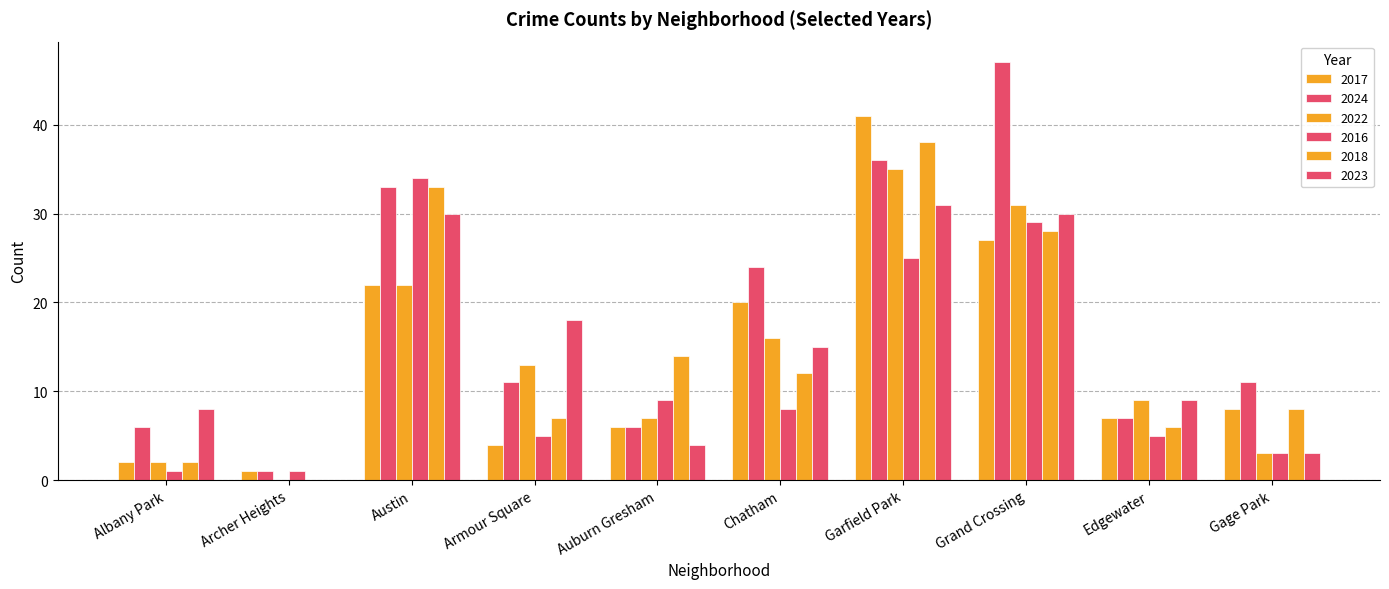

What value does the 2023 series have at Auburn Gresham?

4